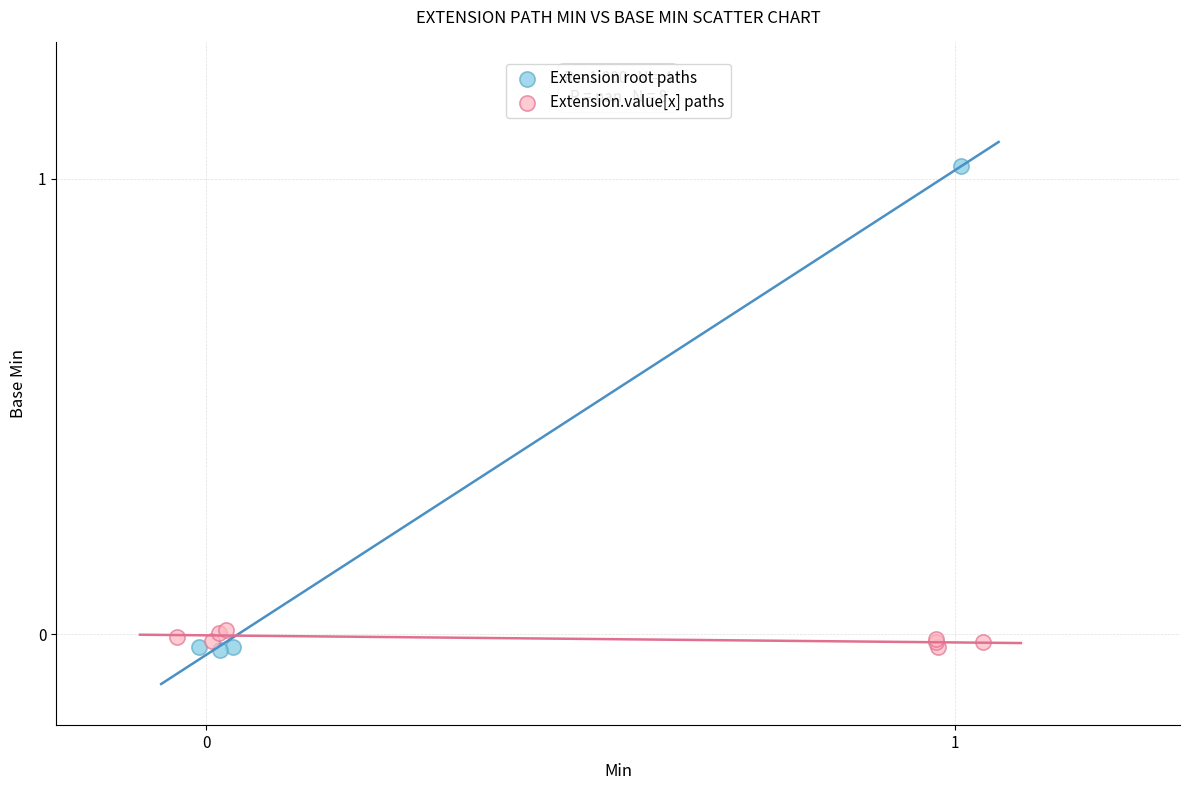

Which series reaches the maximum Y coordinate?

Extension root paths